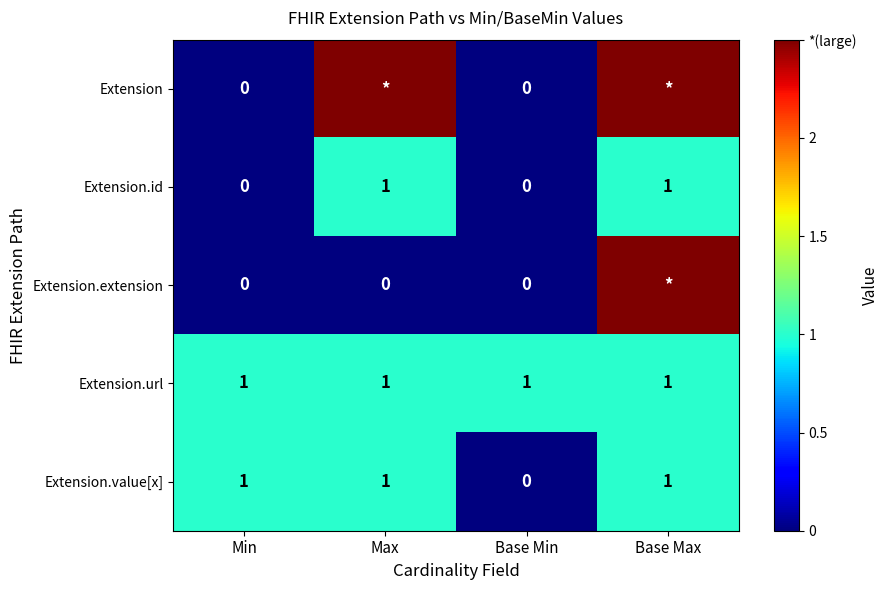

Between Min and Base Min, which series saw the biggest shift?

Extension.value[x]